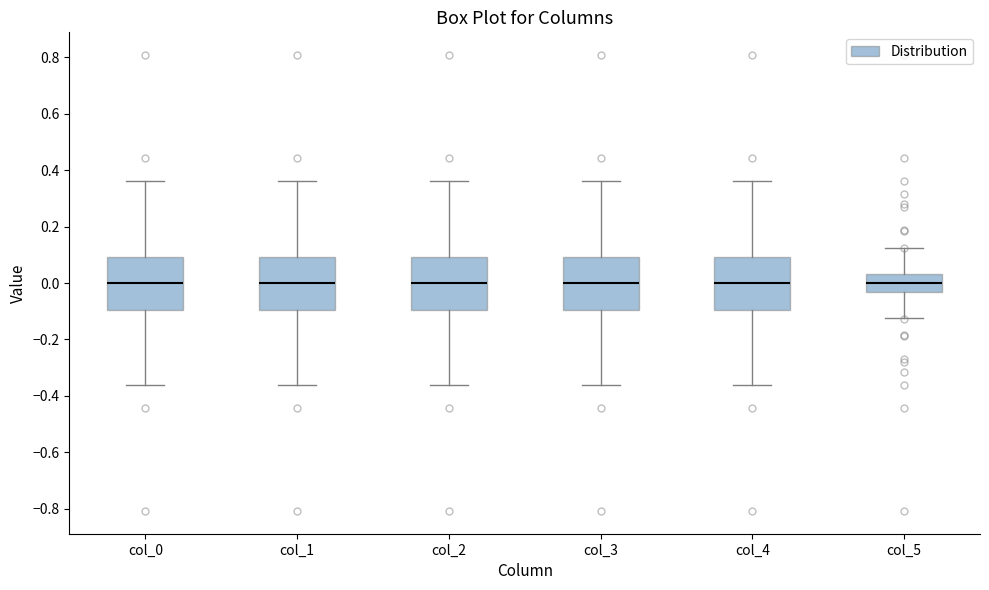

Reading left to right, transcribe this box plot: for each box, give where its median line is, the range the box spans, and where its two whiskers end, as read against the y-axis. The values are not printed on the chart, so give them approximately, as read against the axis.

col_0: median 0.00, box -0.10 to 0.10, whiskers -0.36 to 0.36
col_1: median 0.00, box -0.10 to 0.10, whiskers -0.36 to 0.36
col_2: median 0.00, box -0.10 to 0.10, whiskers -0.36 to 0.36
col_3: median 0.00, box -0.10 to 0.10, whiskers -0.36 to 0.36
col_4: median 0.00, box -0.10 to 0.10, whiskers -0.36 to 0.36
col_5: median 0.00, box -0.04 to 0.04, whiskers -0.12 to 0.12